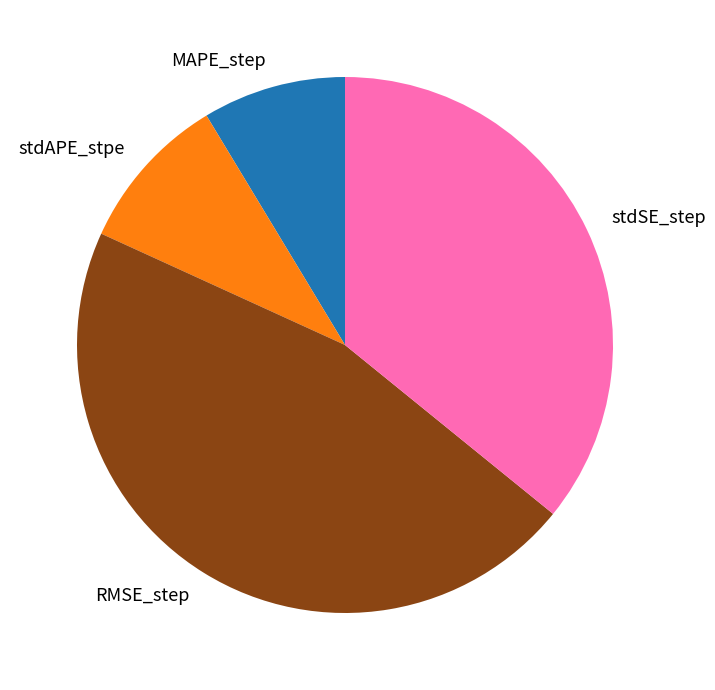

The stdAPE_stpe slice represents 10% of the pie. True or false?

True